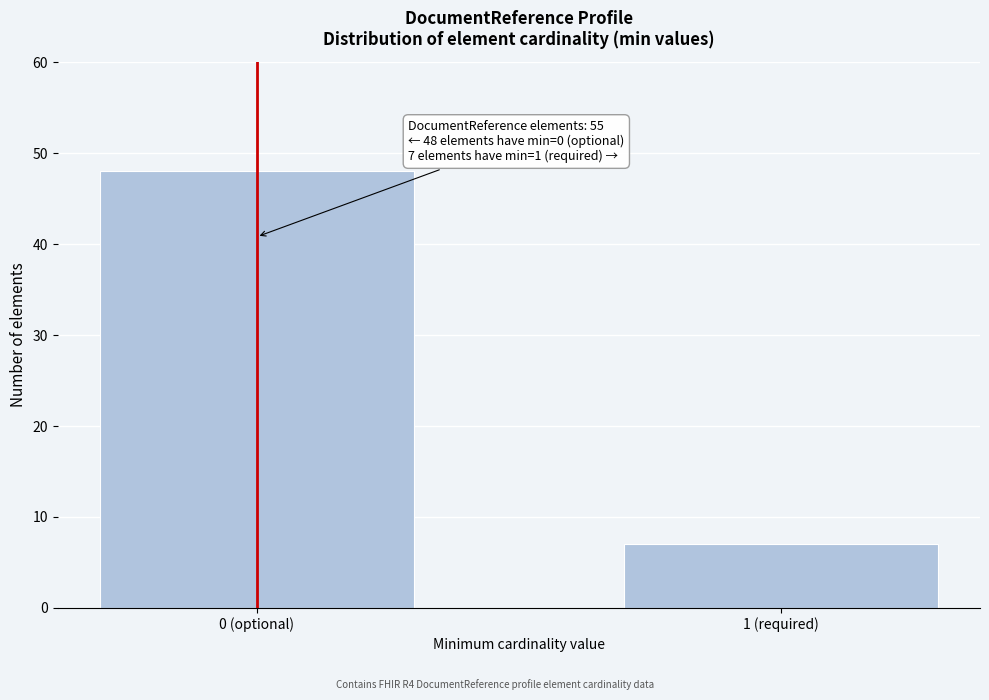

Reading left to right, transcribe all the data shown in this chart.

0 (optional)=48	1 (required)=7